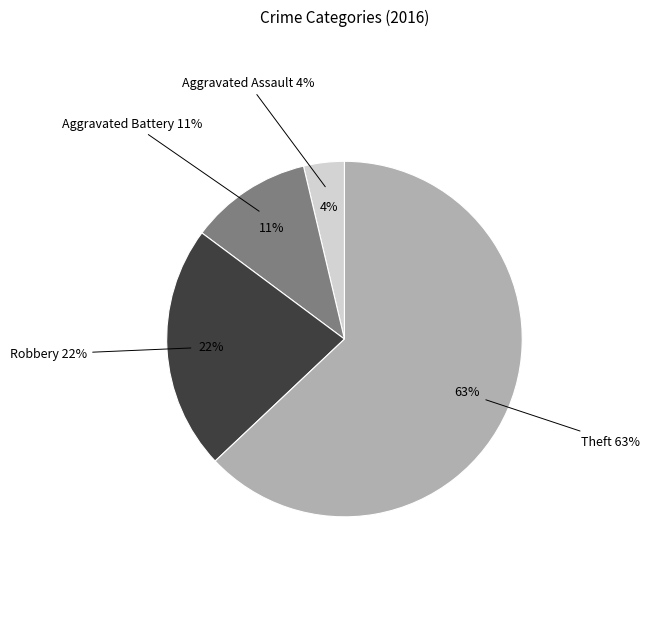

Which slice is the smallest?

Aggravated Assault